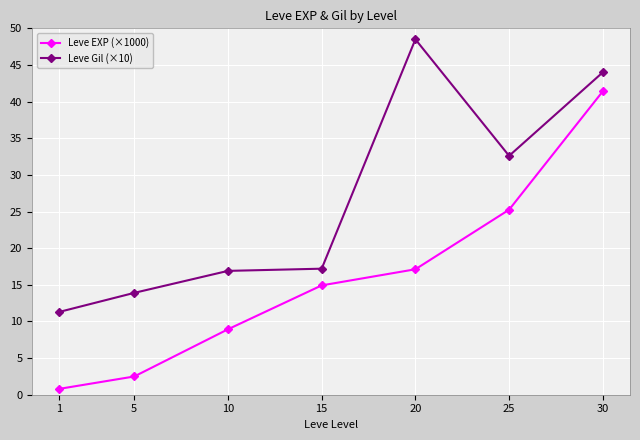

Between 5 and 20, which series saw the biggest shift?

Leve Gil (×10)